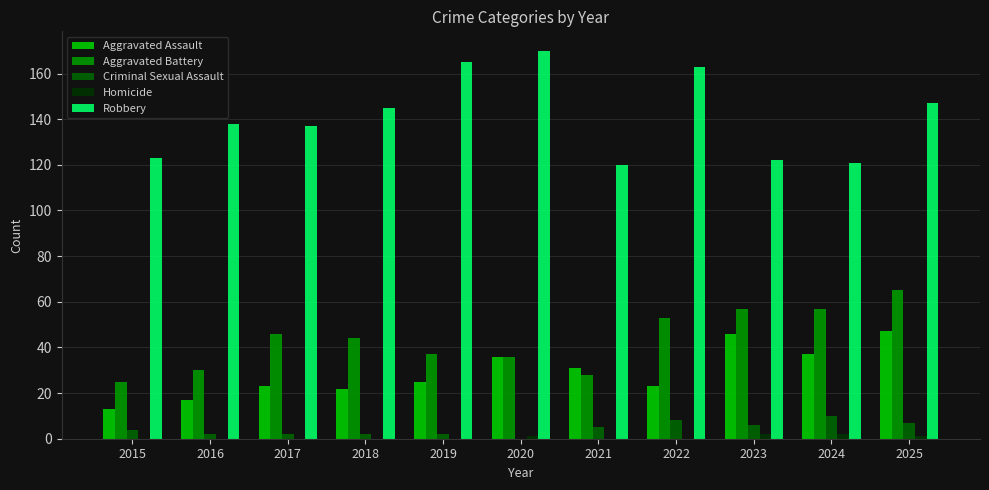

What is the total value across all series at 2020?

243